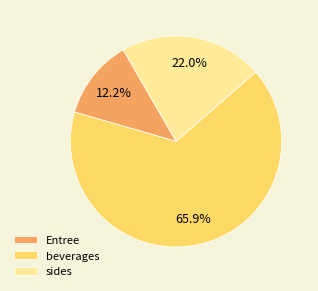

Rank the categories by value from highest to lowest.

beverages, sides, Entree